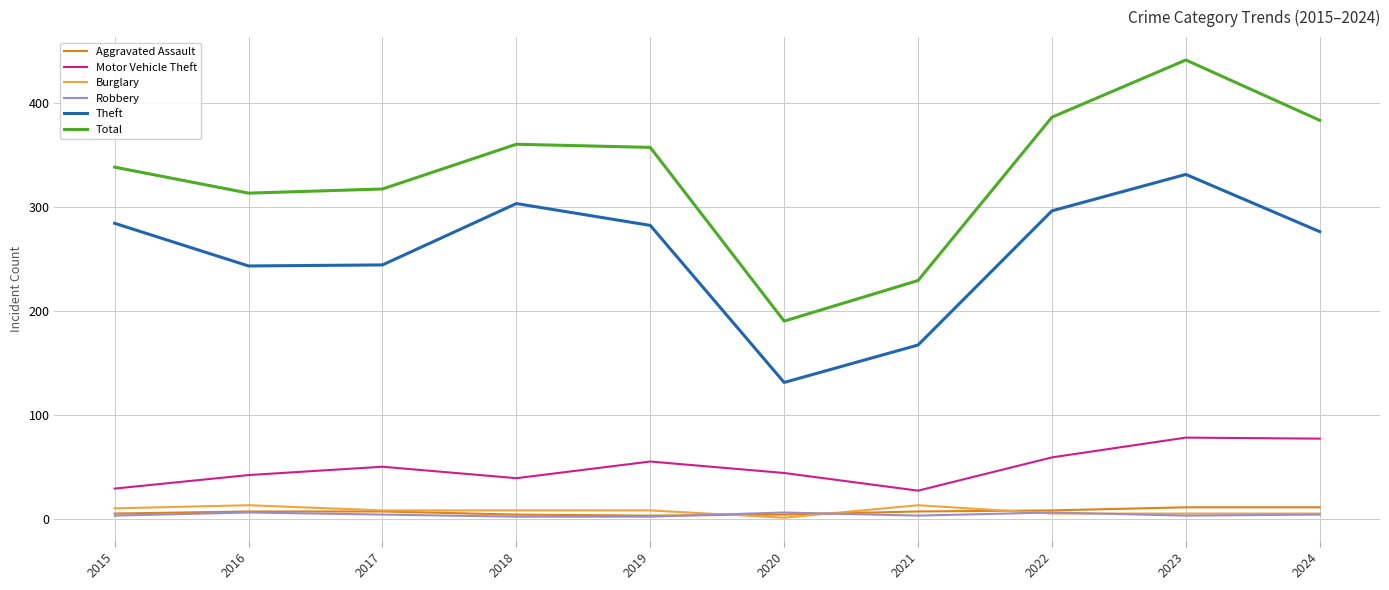

True or false: Theft and Motor Vehicle Theft cross at least once.

False